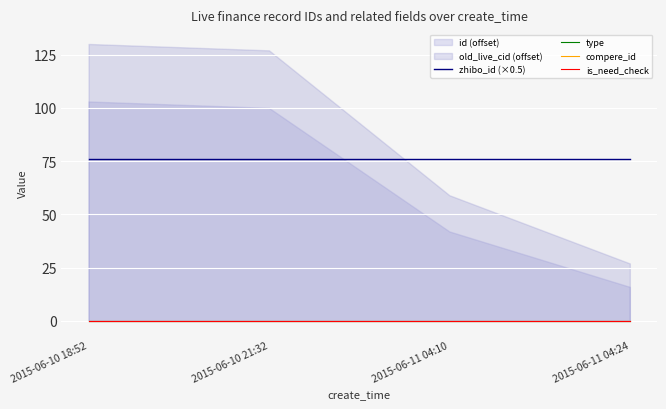

Does the chart display data point markers on the line(s)?

No